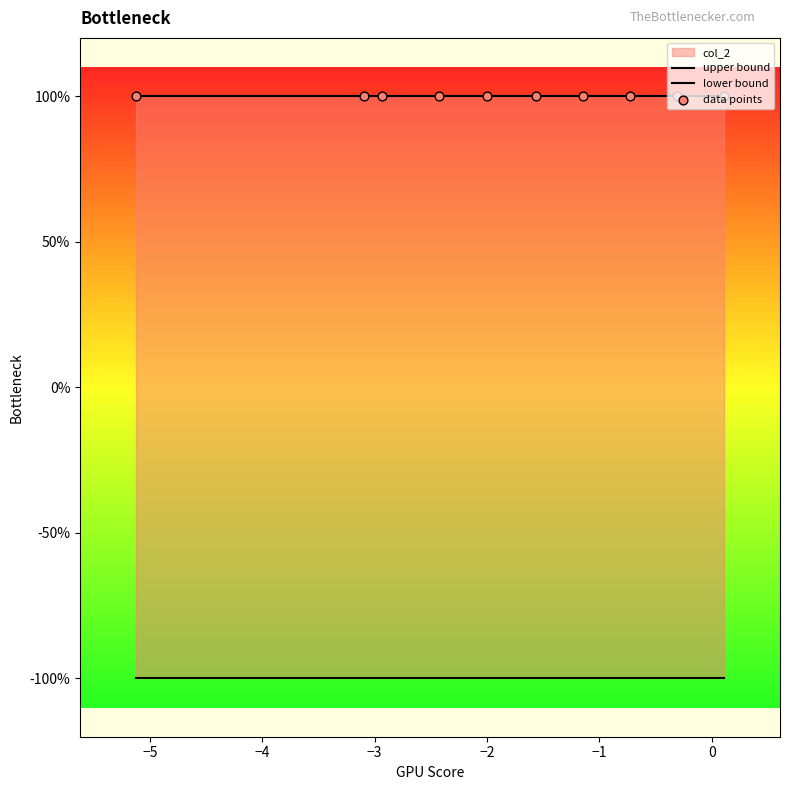

At how many categories does at least one series exceed 0?

10